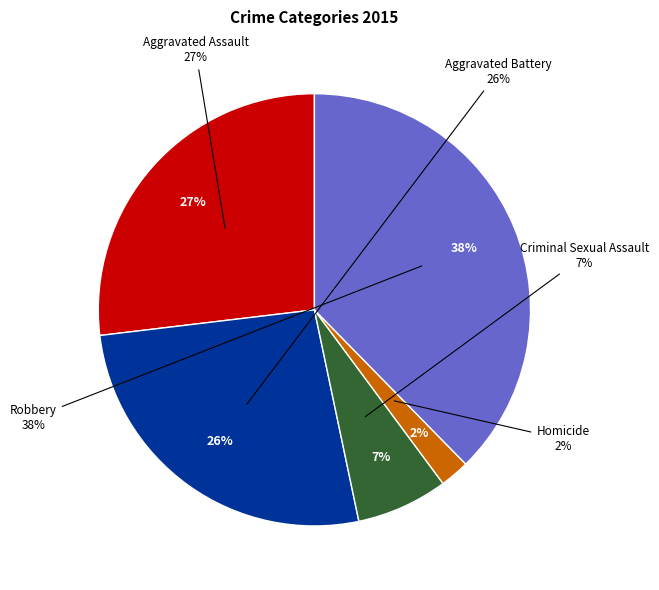

To the nearest percent, what portion does Criminal Sexual Assault represent?

7%